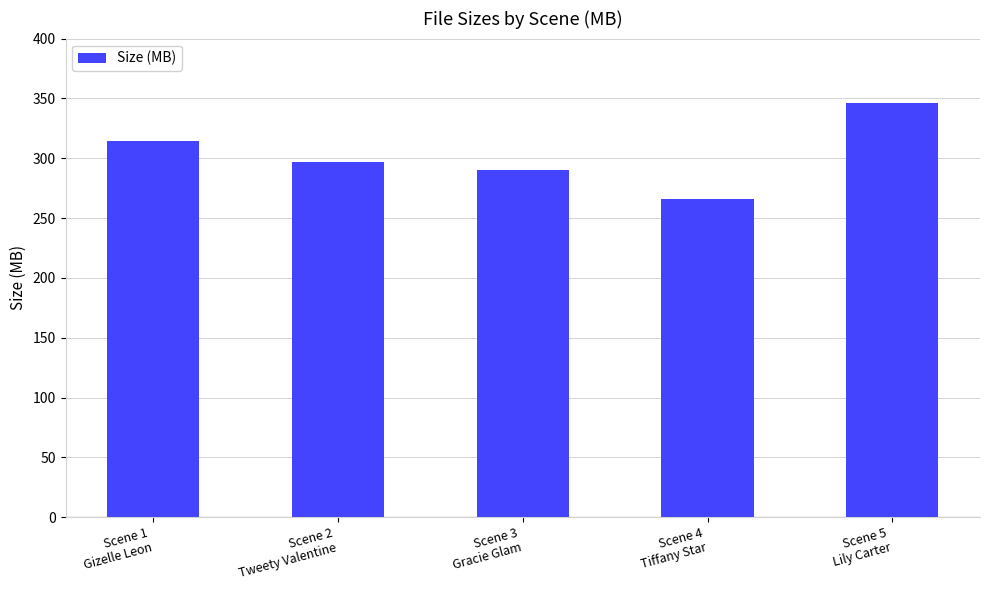

List the labels in order of value, largest first.

Scene 5
Lily Carter, Scene 1
Gizelle Leon, Scene 2
Tweety Valentine, Scene 3
Gracie Glam, Scene 4
Tiffany Star